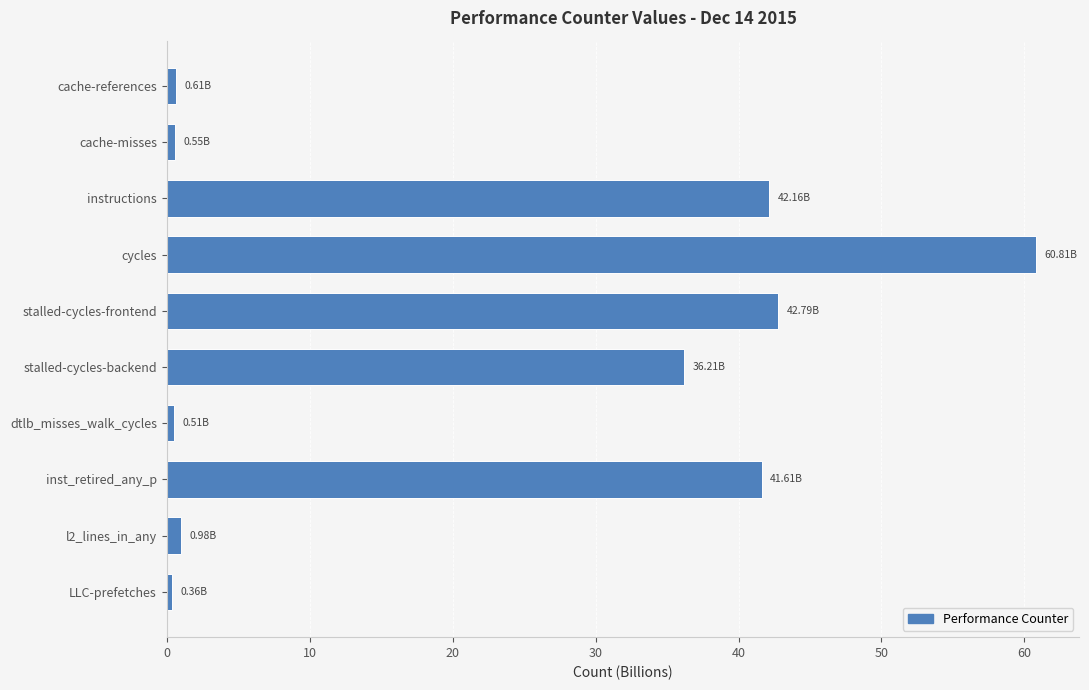

Are the bars horizontal?

Yes